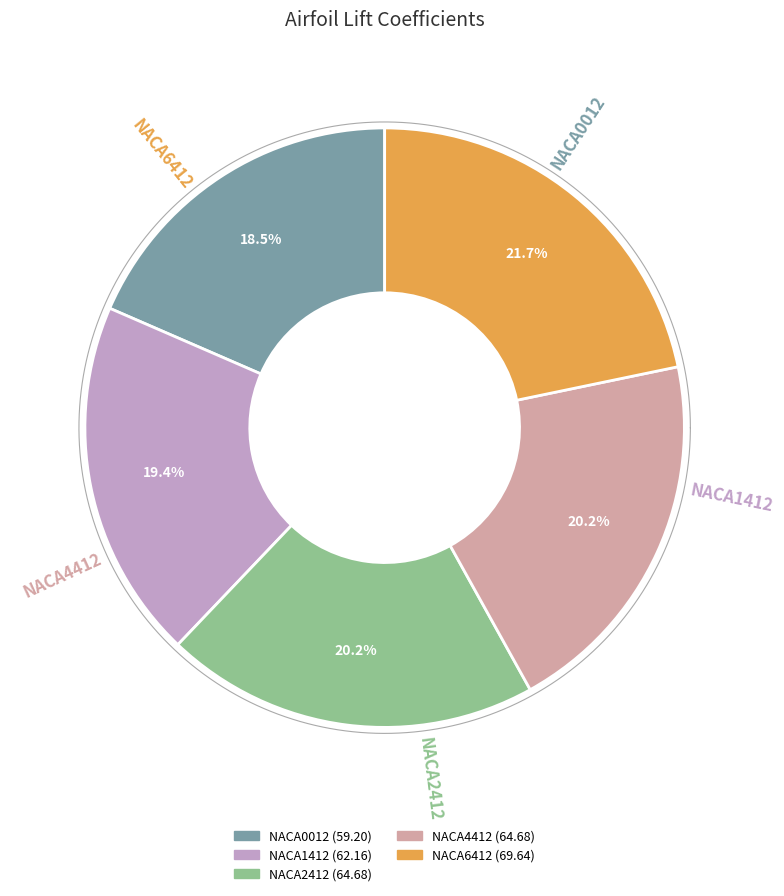

What portion of the pie excludes NACA1412?

80.6%